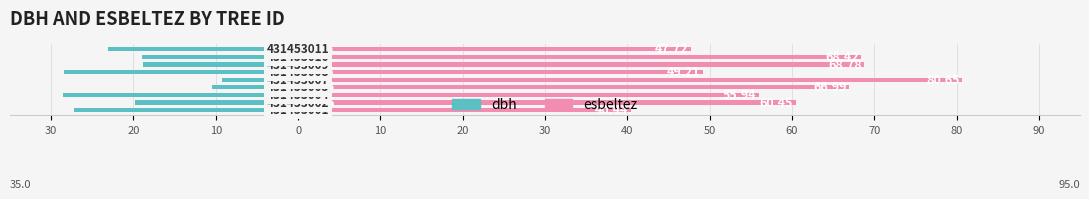

How many data points in dbh are less than -19?

5